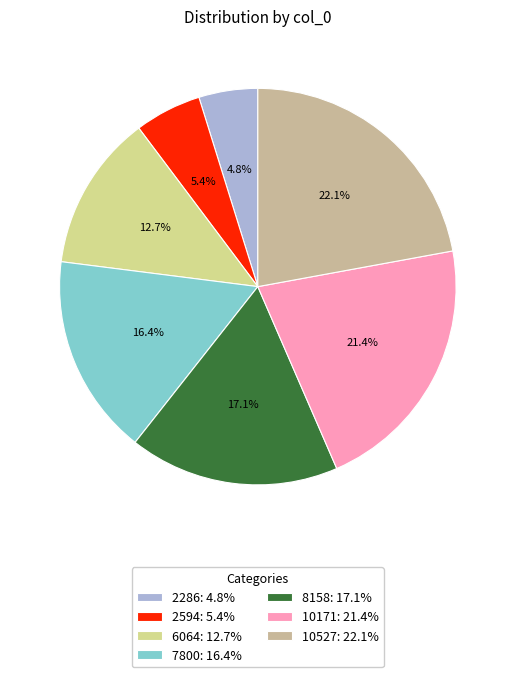

How many segments does this pie chart have?

7